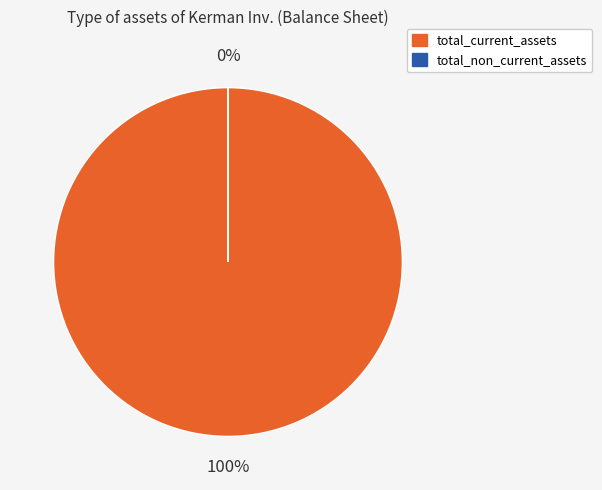

To the nearest percent, what percentage of the pie is total_current_assets?

100%